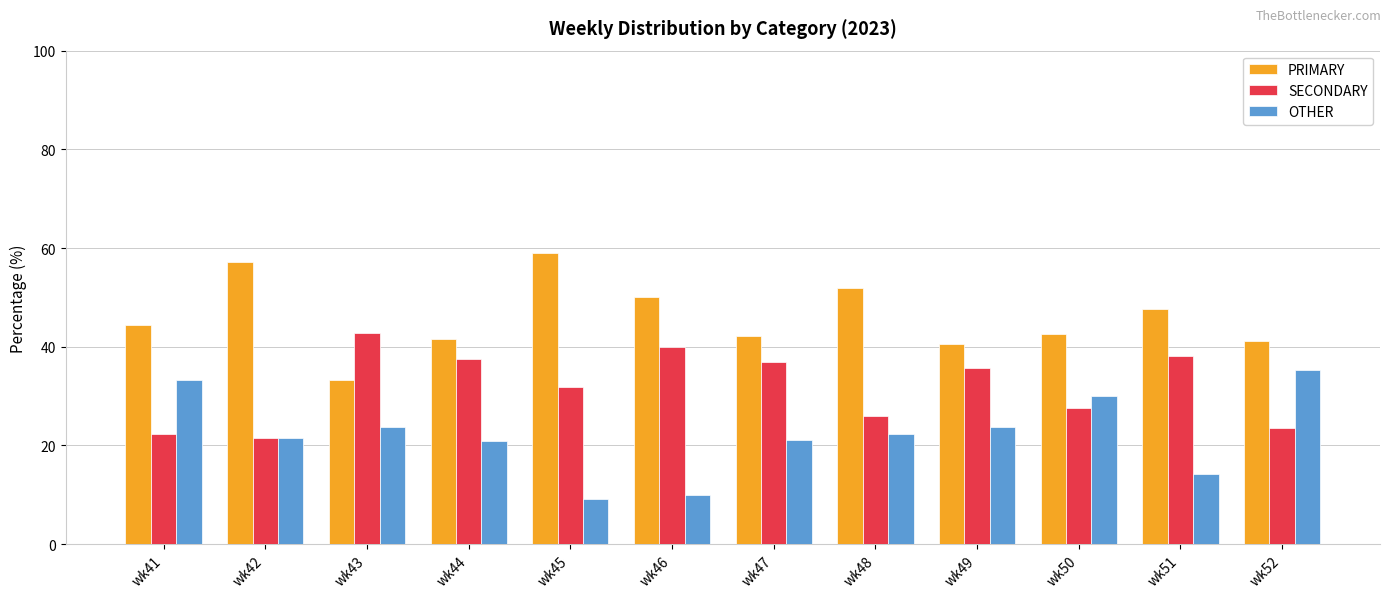

What value does the OTHER series have at wk48?

22.2